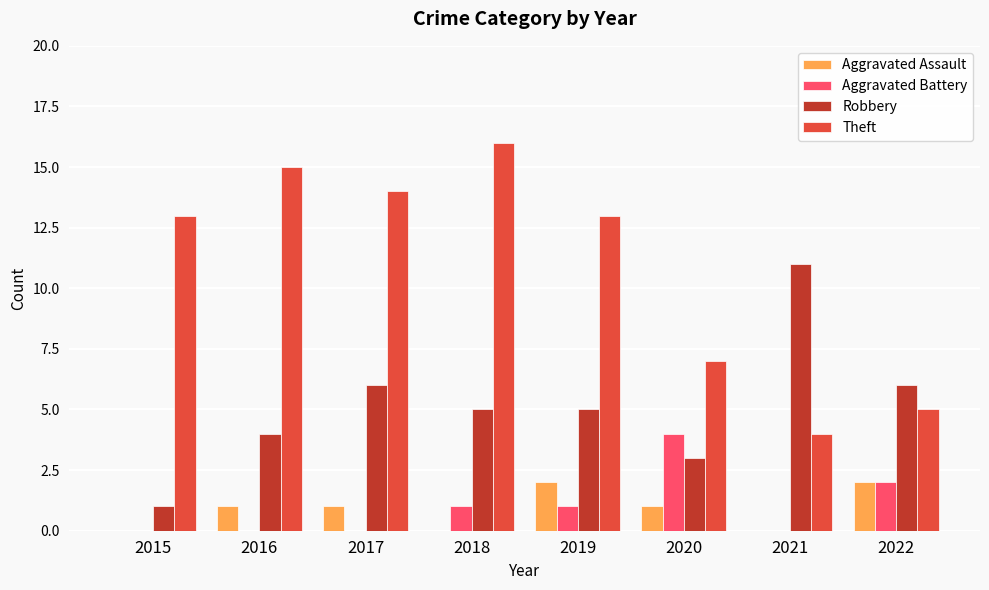

Which series has the largest total across all categories?

Theft